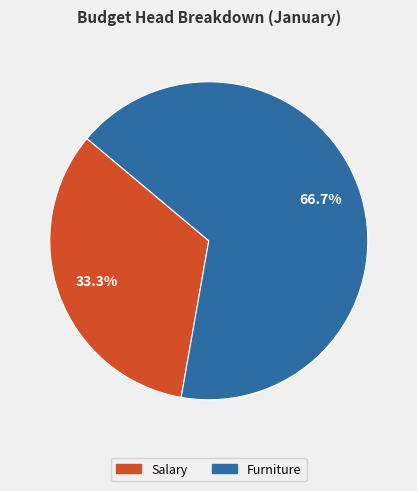

Which has a higher value, Furniture or Salary?

Furniture